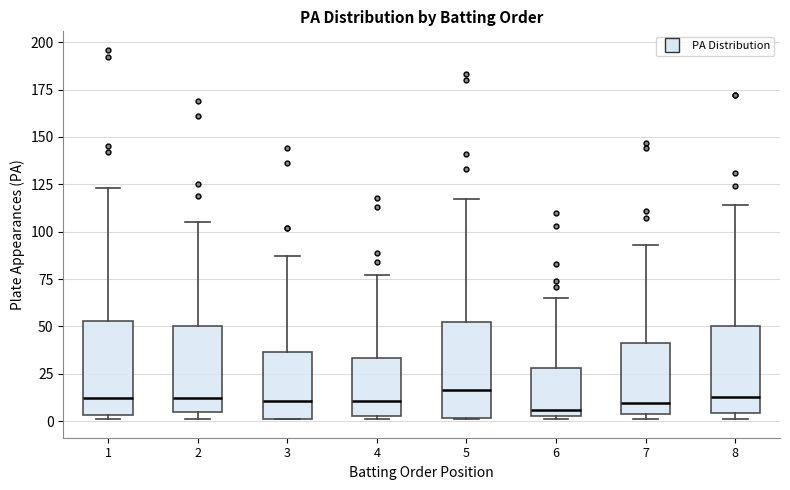

Where does the upper whisker of the box at x = 4 end on the y-axis? The values are not printed on the chart, so give them approximately, as read against the axis.

75